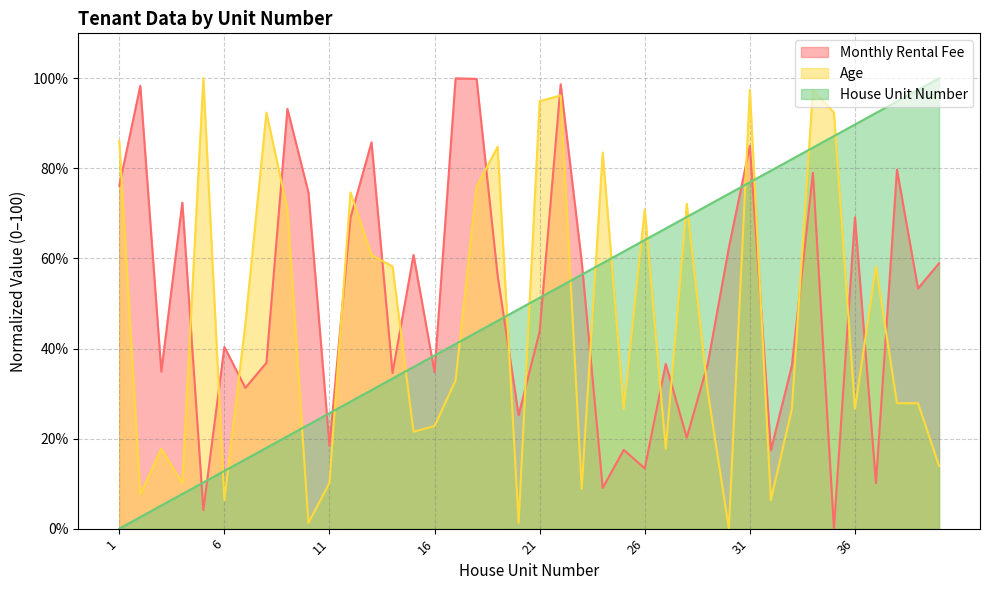

Which has a higher value, 37 or 3?

3